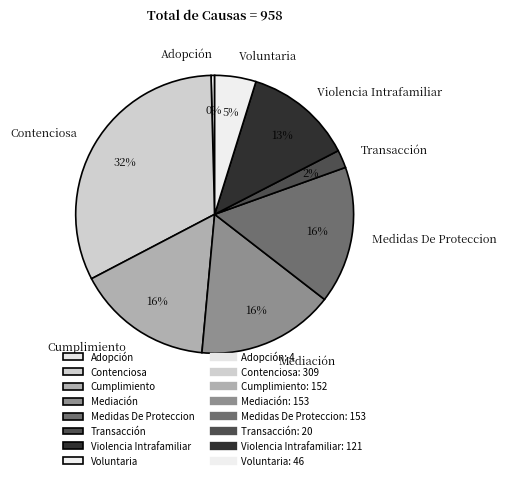

Is there a majority slice in this chart?

No